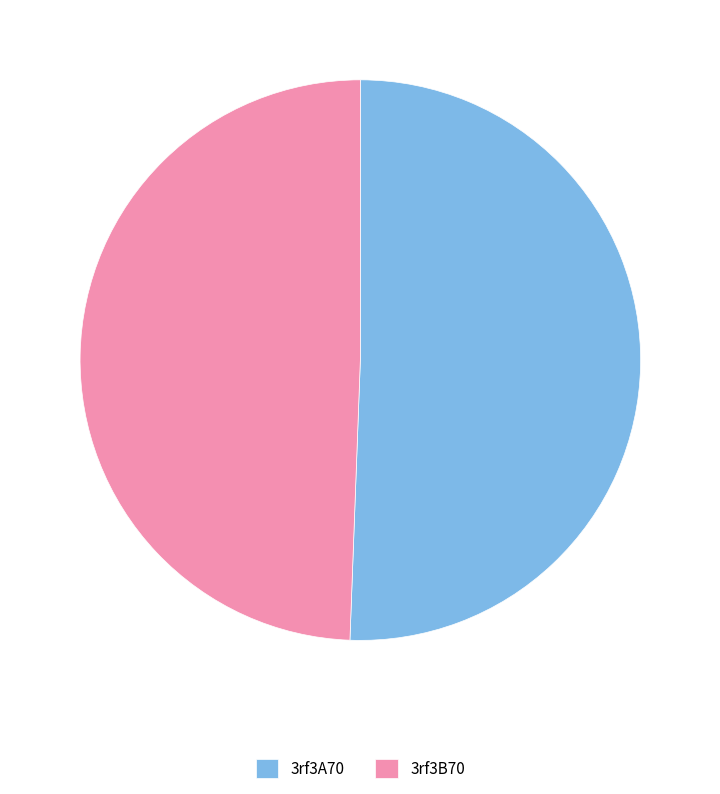

Rank the categories by value from highest to lowest.

3rf3A70, 3rf3B70